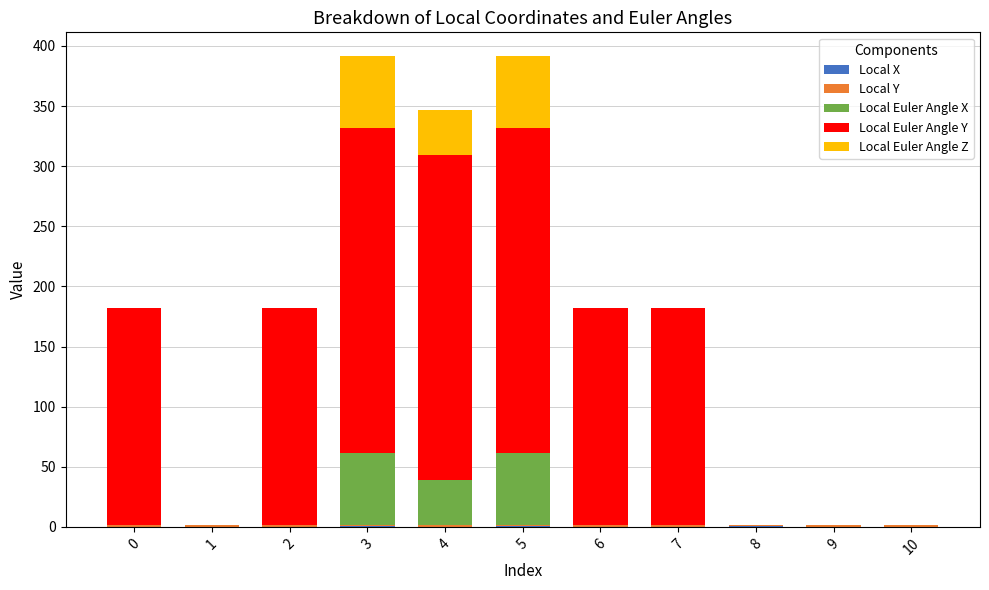

What is the difference between the maximum and second lowest values in the Local Euler Angle X series?

60.0